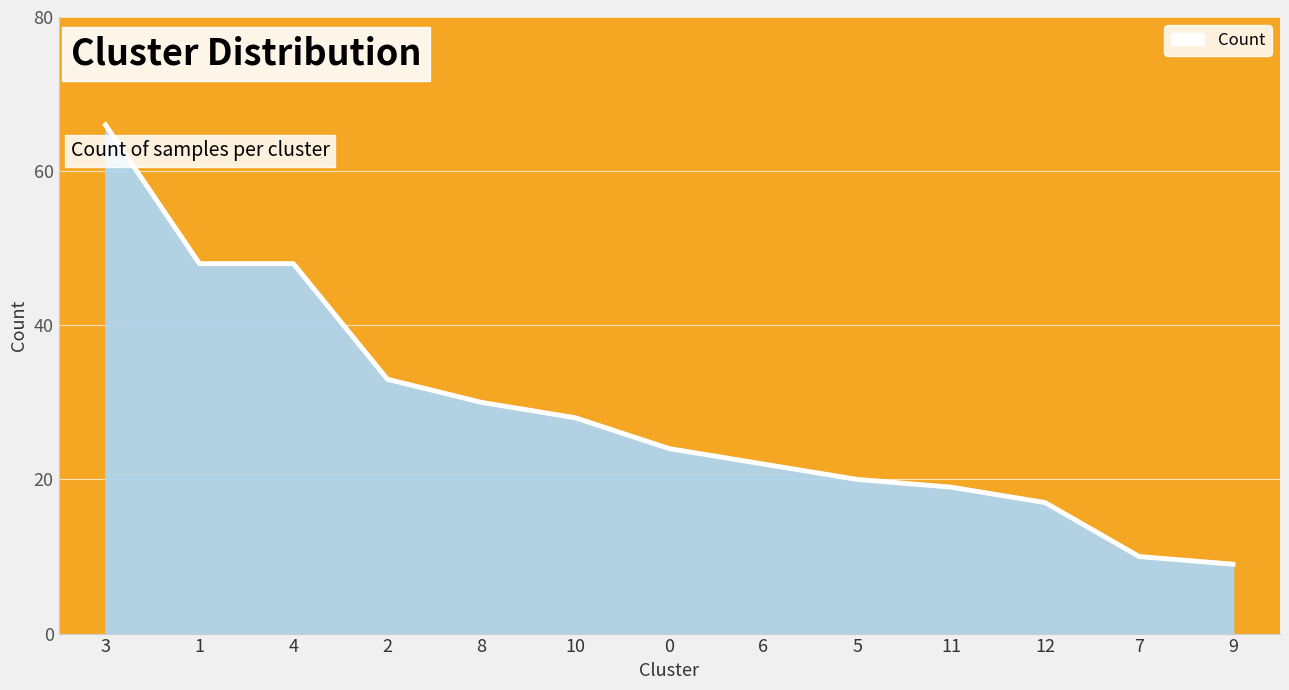

What position from the left is 3?

1